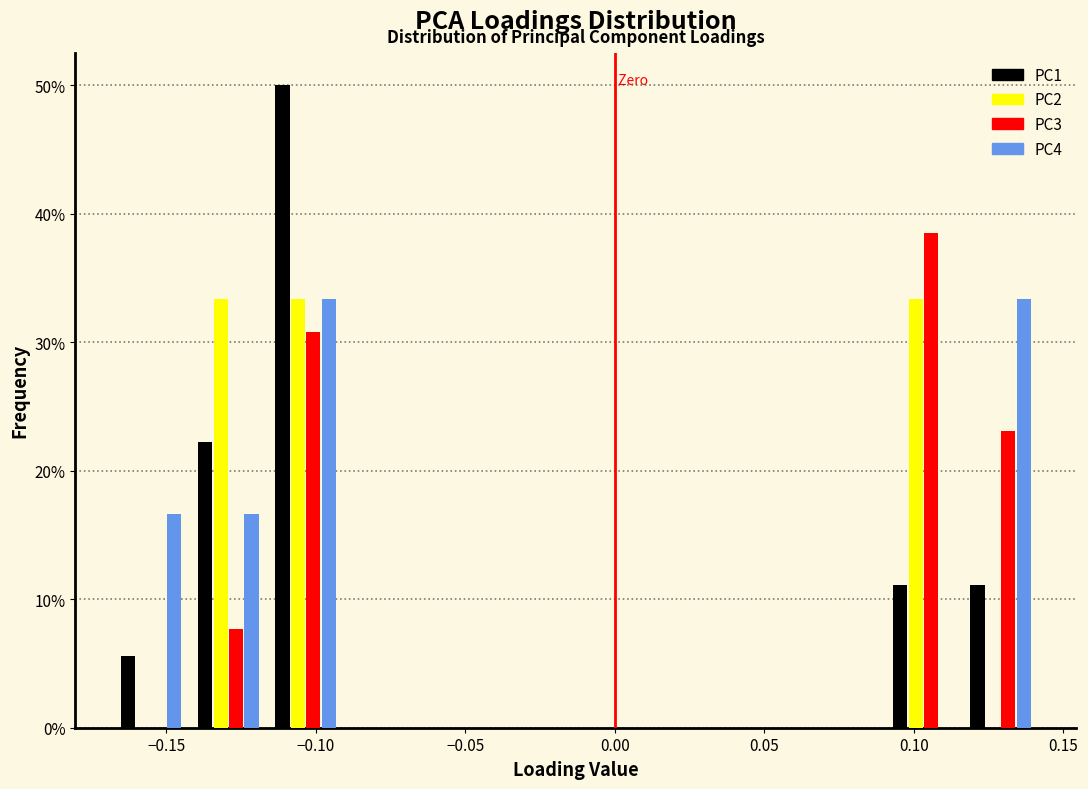

Reading left to right, list every range on the x-axis with the height of the bar of each series over it. Neither the bar edges nor the heights are printed on the chart, so give them approximately, as read against the axes.

-0.170 to -0.140: PC1=6	PC2=0	PC3=0	PC4=17
-0.140 to -0.115: PC1=22	PC2=33	PC3=8	PC4=17
-0.115 to -0.090: PC1=50	PC2=33	PC3=31	PC4=33
-0.090 to -0.065: PC1=0	PC2=0	PC3=0	PC4=0
-0.065 to -0.040: PC1=0	PC2=0	PC3=0	PC4=0
-0.040 to -0.015: PC1=0	PC2=0	PC3=0	PC4=0
-0.015 to 0.015: PC1=0	PC2=0	PC3=0	PC4=0
0.015 to 0.040: PC1=0	PC2=0	PC3=0	PC4=0
0.040 to 0.065: PC1=0	PC2=0	PC3=0	PC4=0
0.065 to 0.090: PC1=0	PC2=0	PC3=0	PC4=0
0.090 to 0.115: PC1=11	PC2=33	PC3=38	PC4=0
0.115 to 0.140: PC1=11	PC2=0	PC3=23	PC4=33